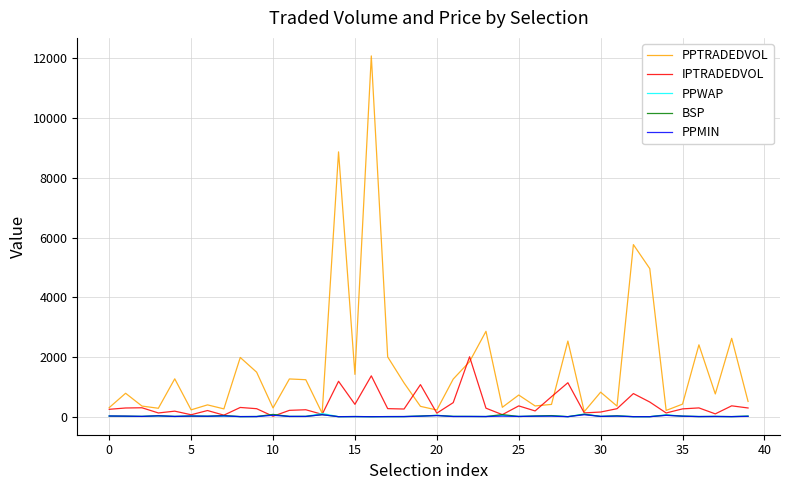

What are all the series names shown in the legend?

PPTRADEDVOL, IPTRADEDVOL, PPWAP, BSP, PPMIN